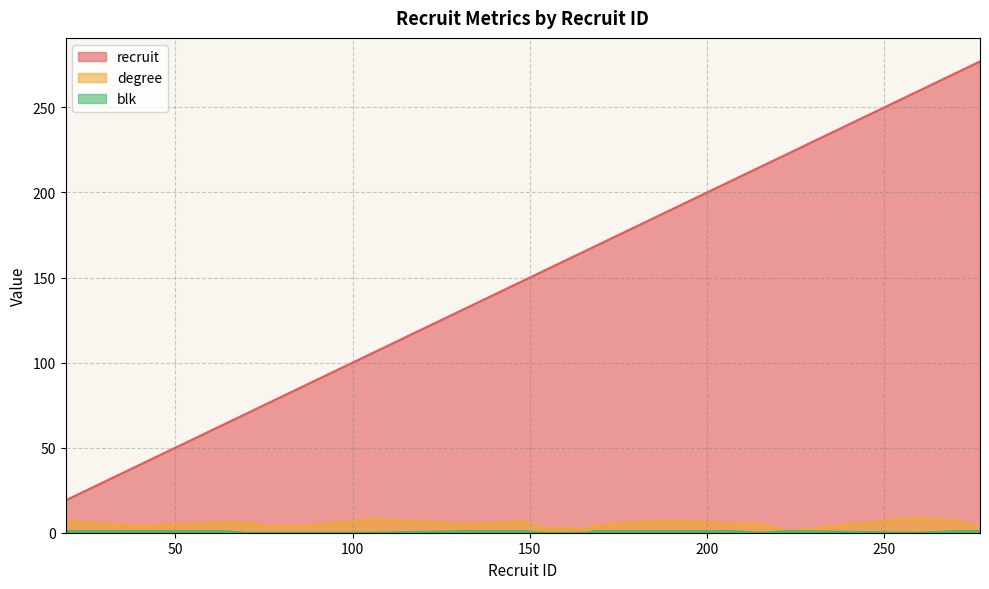

What is the difference between the highest and lowest values at 223?

222